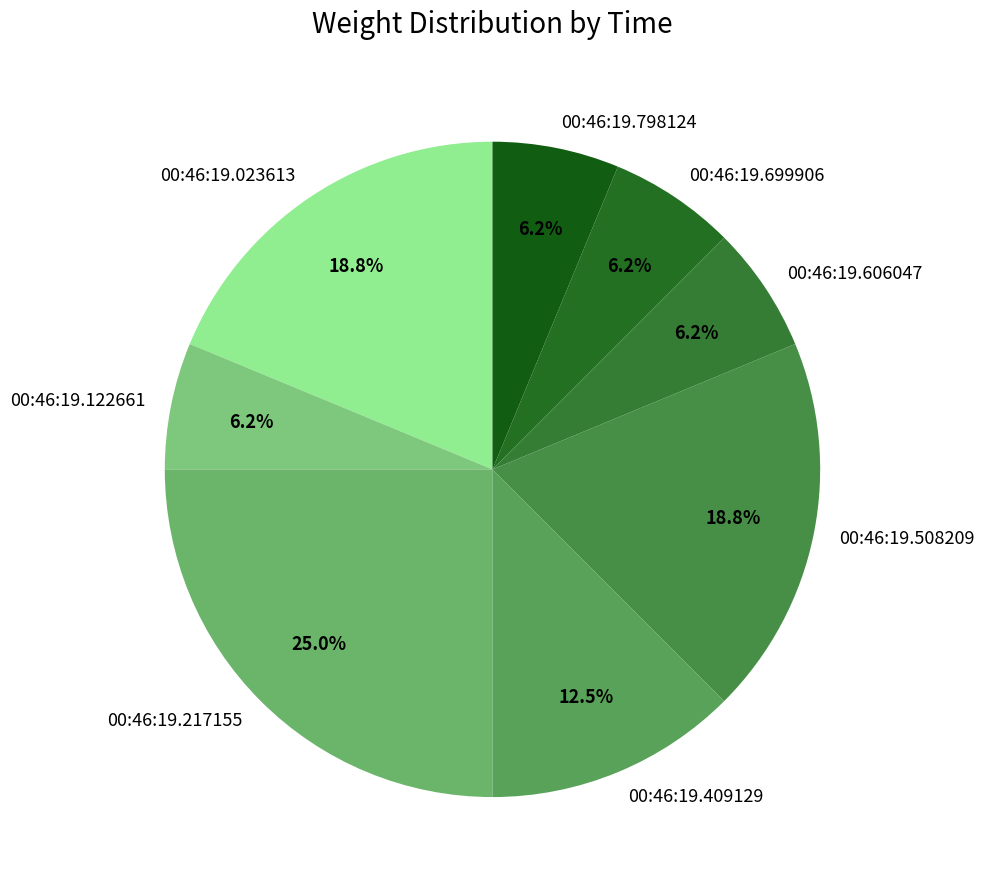

Combined, do 00:46:19.023613 and 00:46:19.798124 account for over 50%?

No